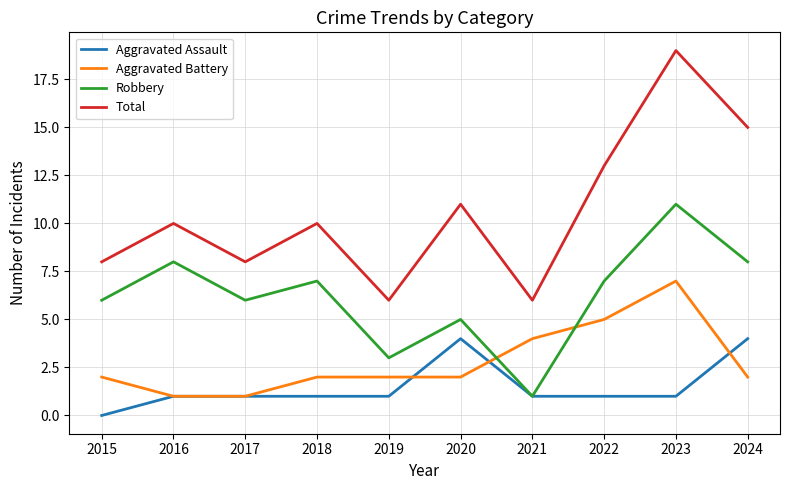

What is the difference between the Robbery values at 2023 and 2020?

6